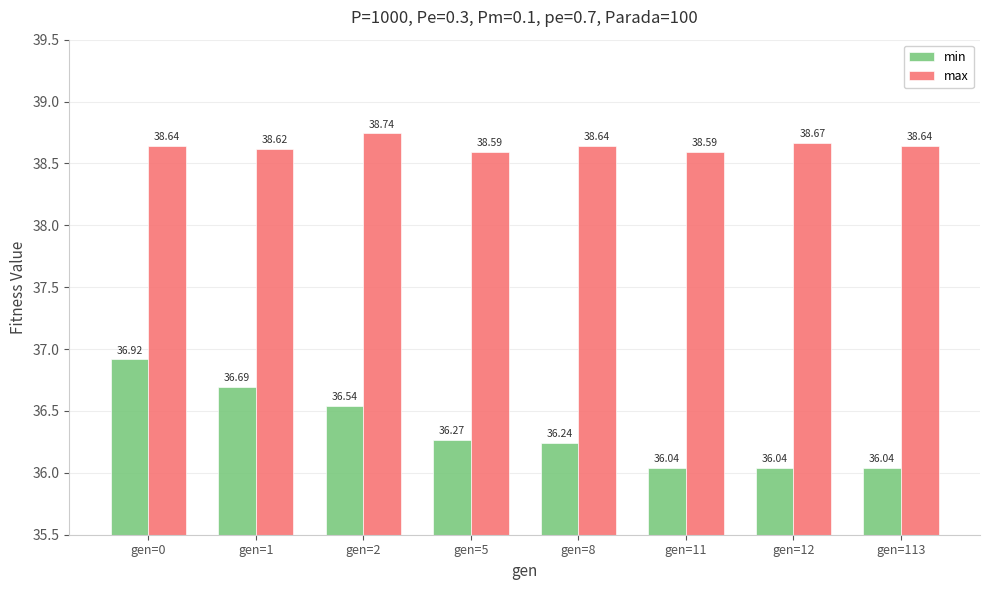

Which category has the highest value in the min series?

gen=0